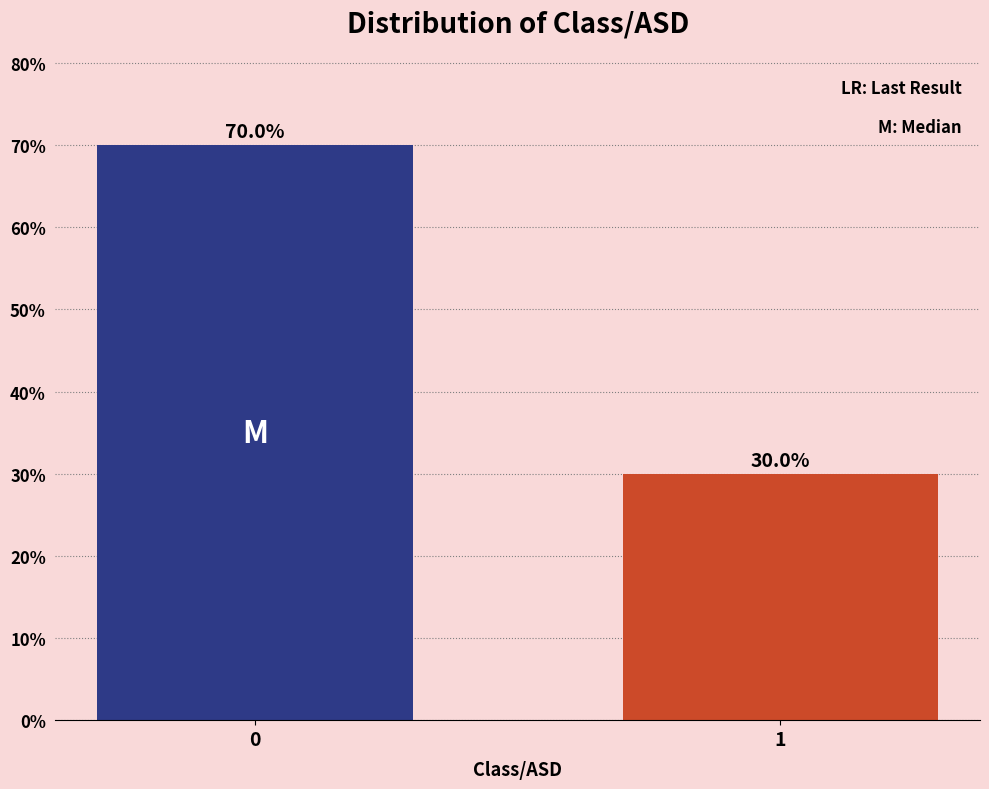

Reading left to right, what are all the values shown in this chart?

70	30